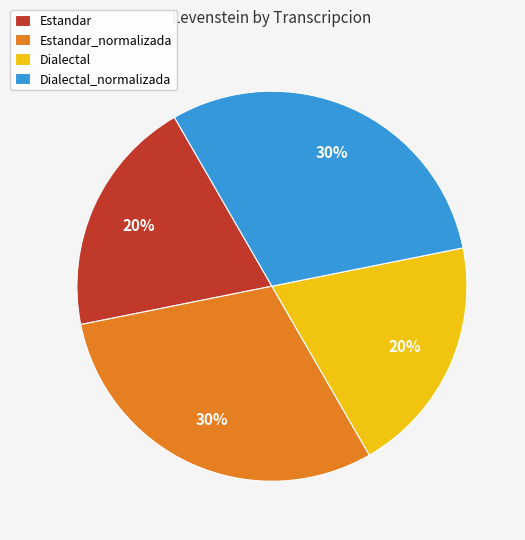

Is it true that Dialectal is 20% of the pie?

True